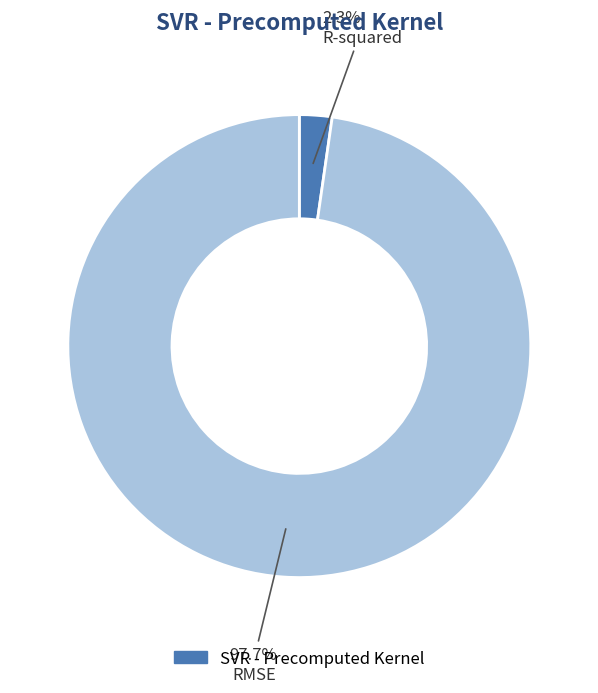

Is there a majority slice in this chart?

Yes